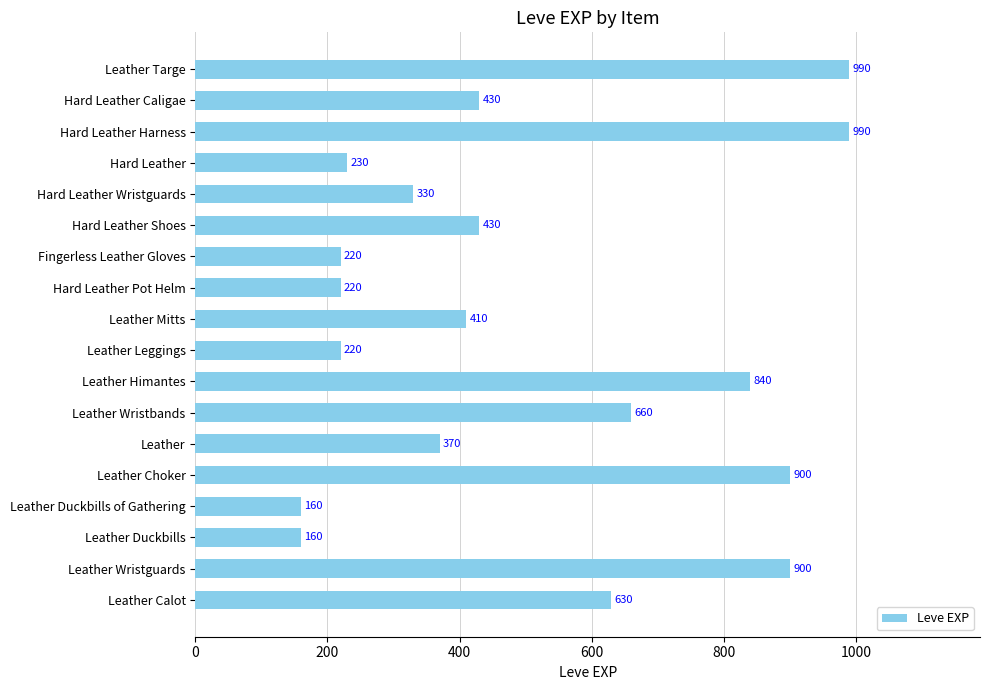

Count the number of data series in this chart.

1